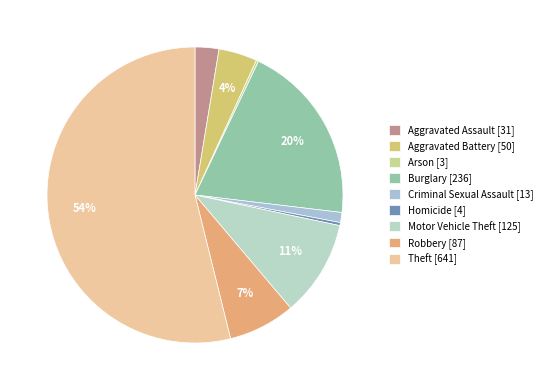

Is Theft the majority of the pie?

Yes